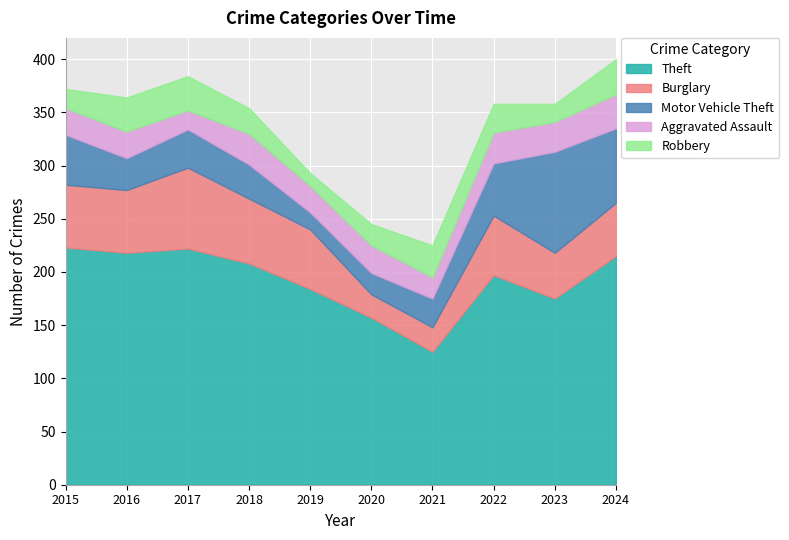

What is the value of the Aggravated Assault point at the 7th from the left?

20